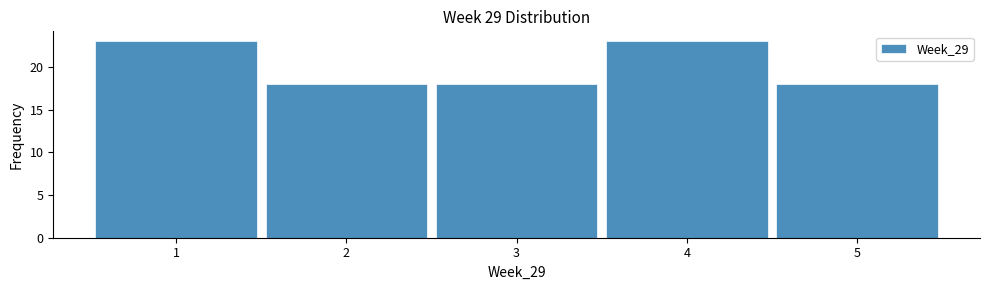

Reading left to right, list all the values displayed in this chart.

23	18	18	23	18